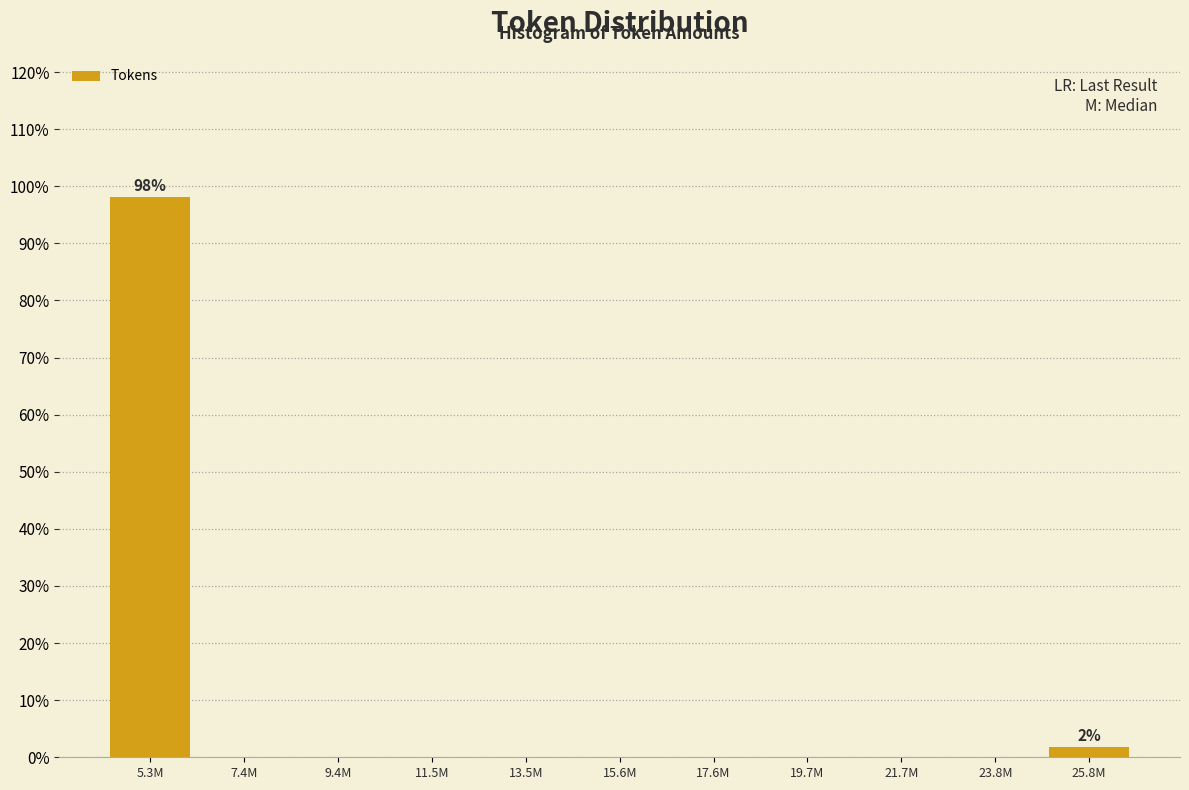

Reading left to right, extract all data points from this chart.

5.3M=98.1	7.4M=0.0	9.4M=0.0	11.5M=0.0	13.5M=0.0	15.6M=0.0	17.6M=0.0	19.7M=0.0	21.7M=0.0	23.8M=0.0	25.8M=1.9